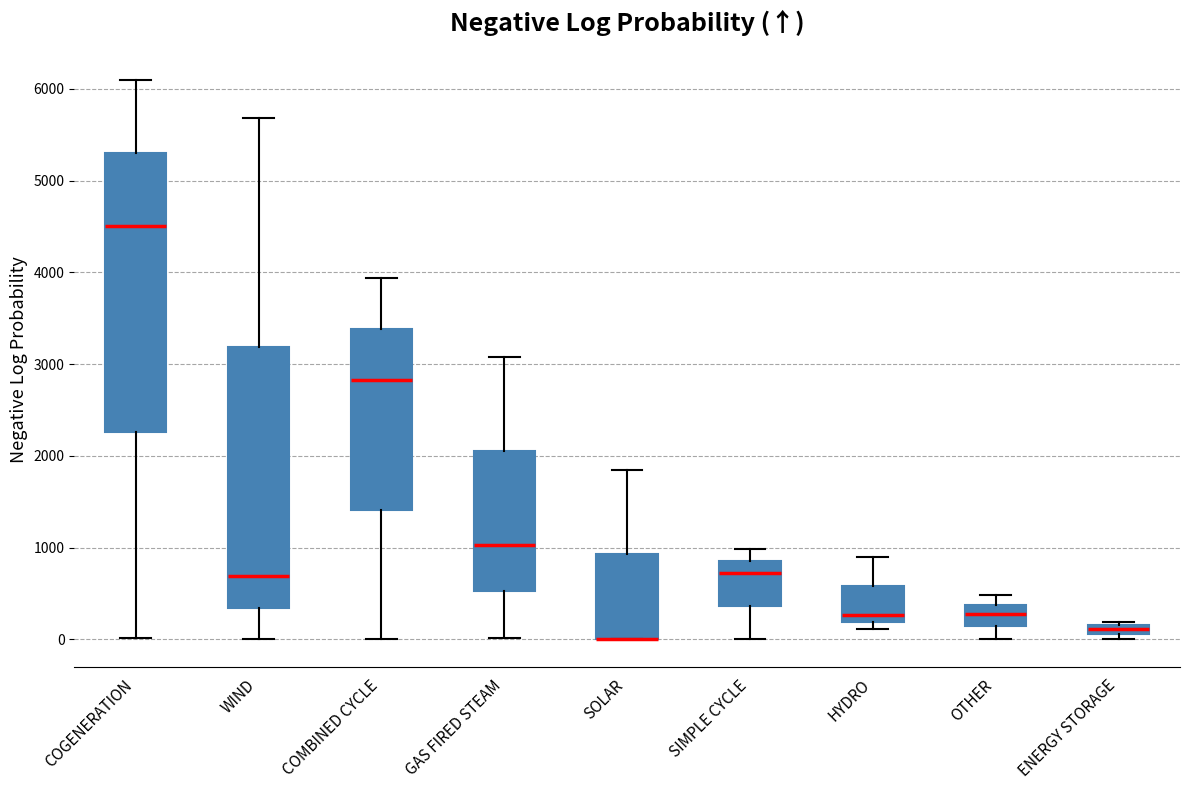

Where is the upper edge of the box for SOLAR on the y-axis? The values are not printed on the chart, so give them approximately, as read against the axis.

900